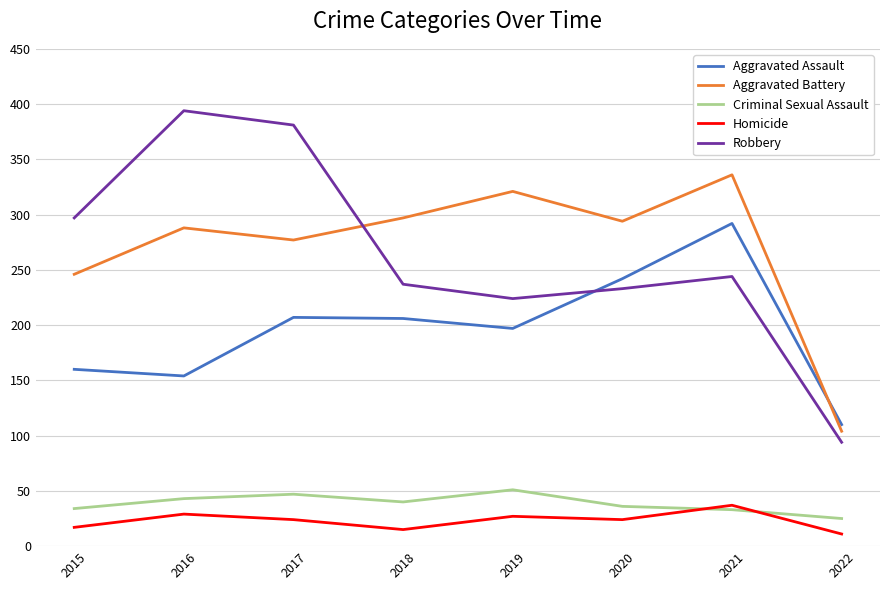

What is the approximate value of Criminal Sexual Assault at 2017?

47